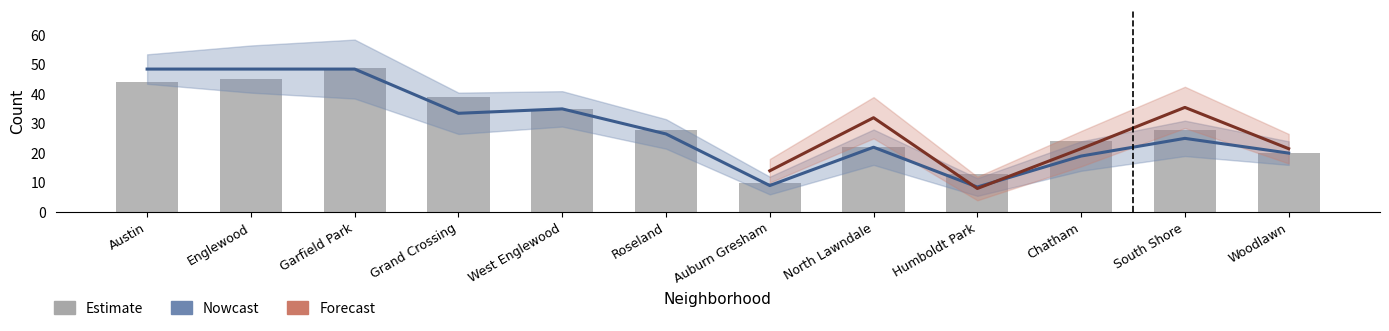

What position from the right is Englewood?

11